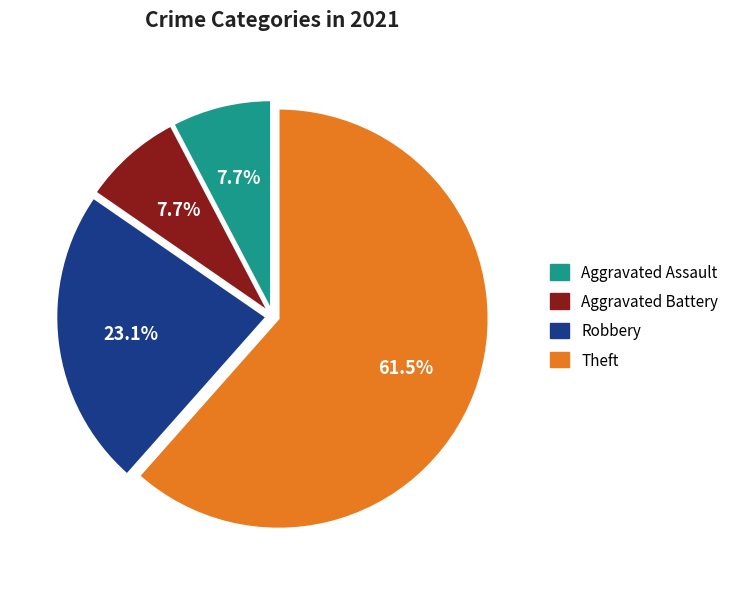

Is there a majority slice in this chart?

Yes